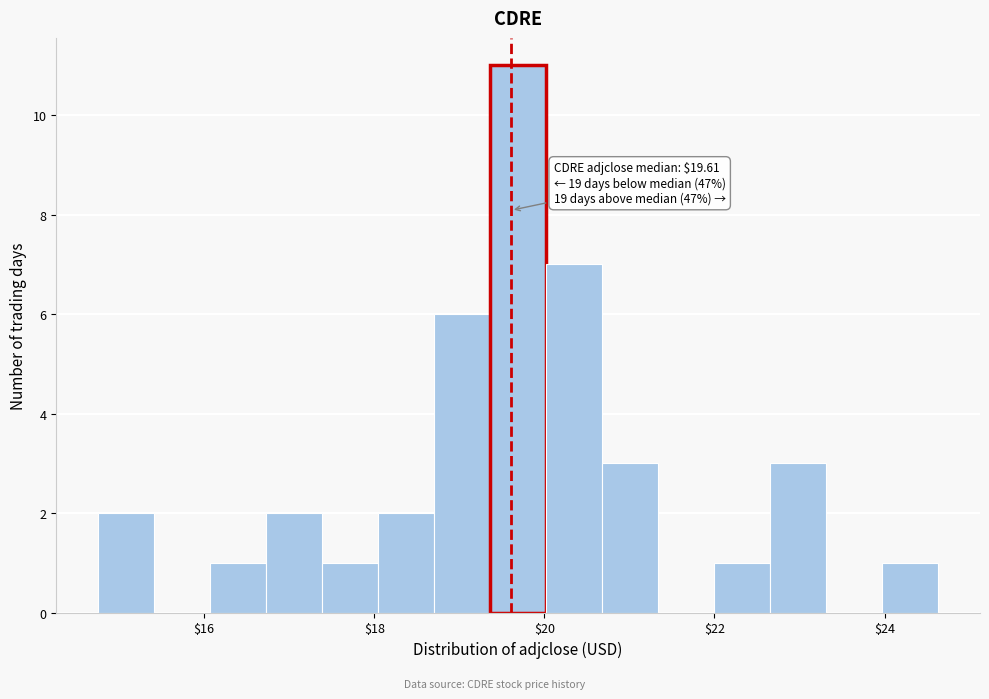

Read against the x-axis, roughly where is the centre of the tallest bar?

19.6